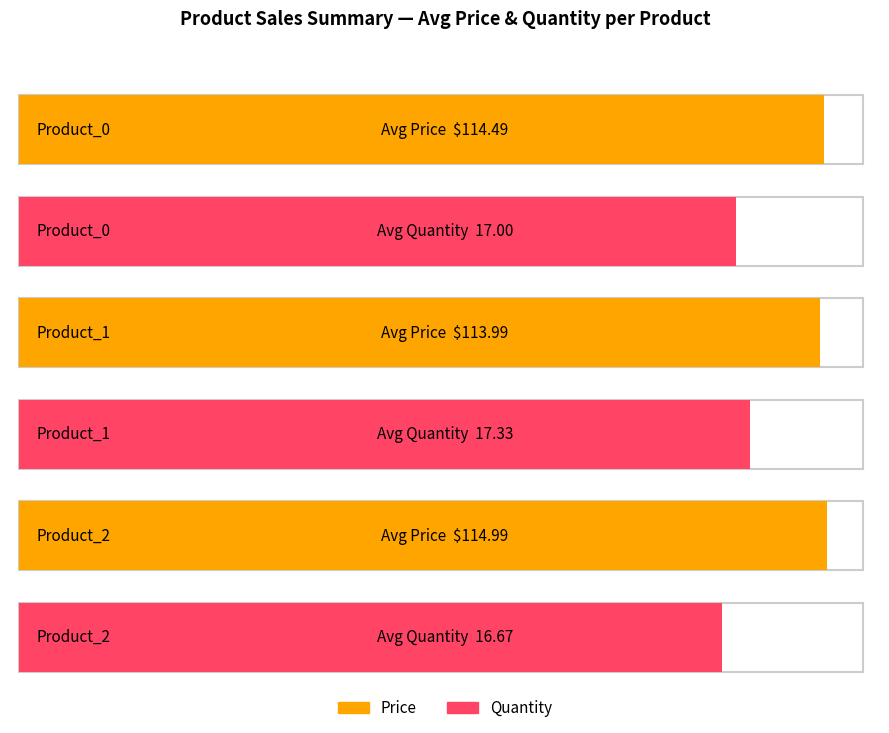

What is the spread (max minus min) of values at Product_1?

96.7